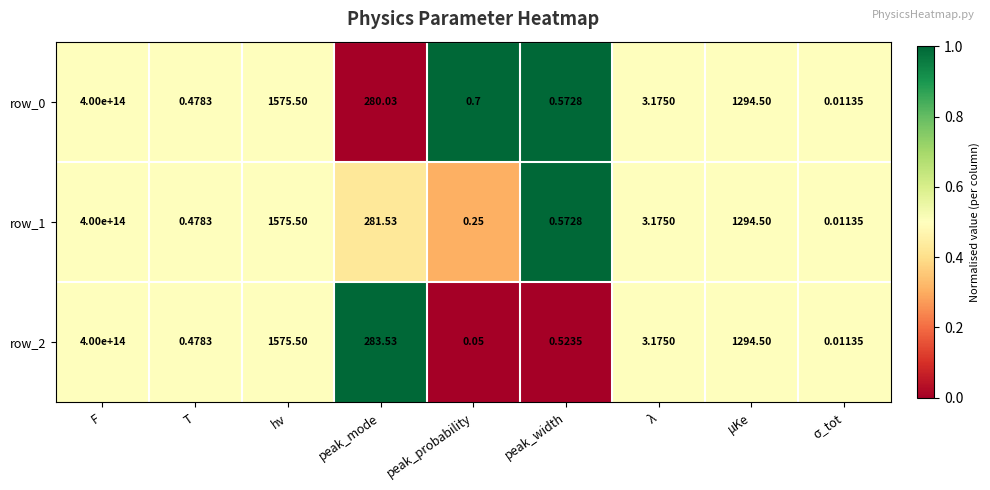

Is the value of row_2 at peak_mode greater than the value of row_1 at F?

No